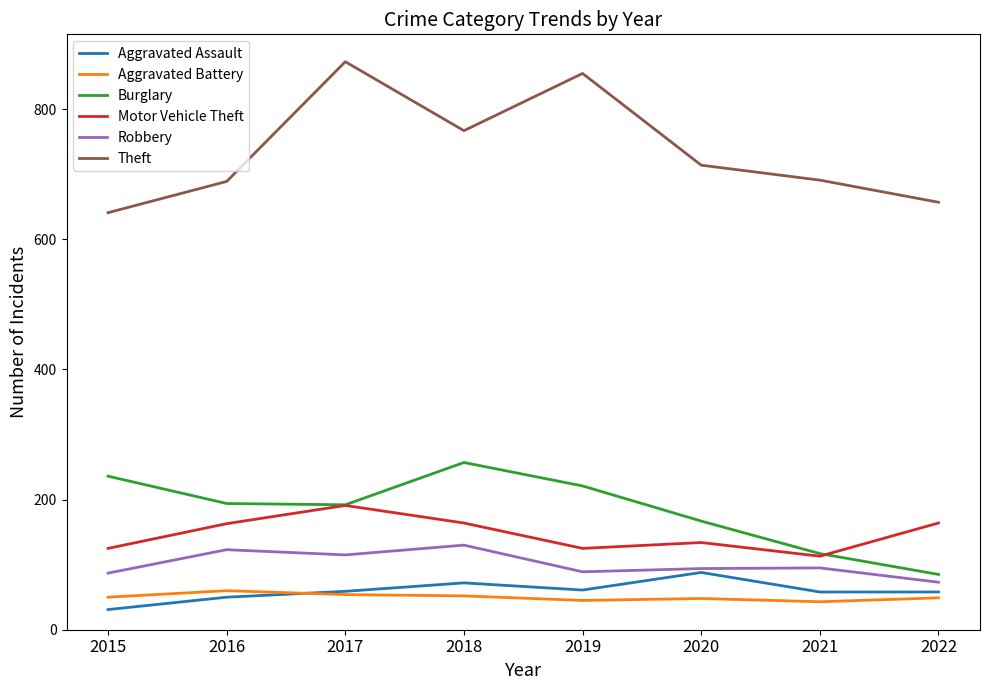

At which label is Theft closest to 757?

2018